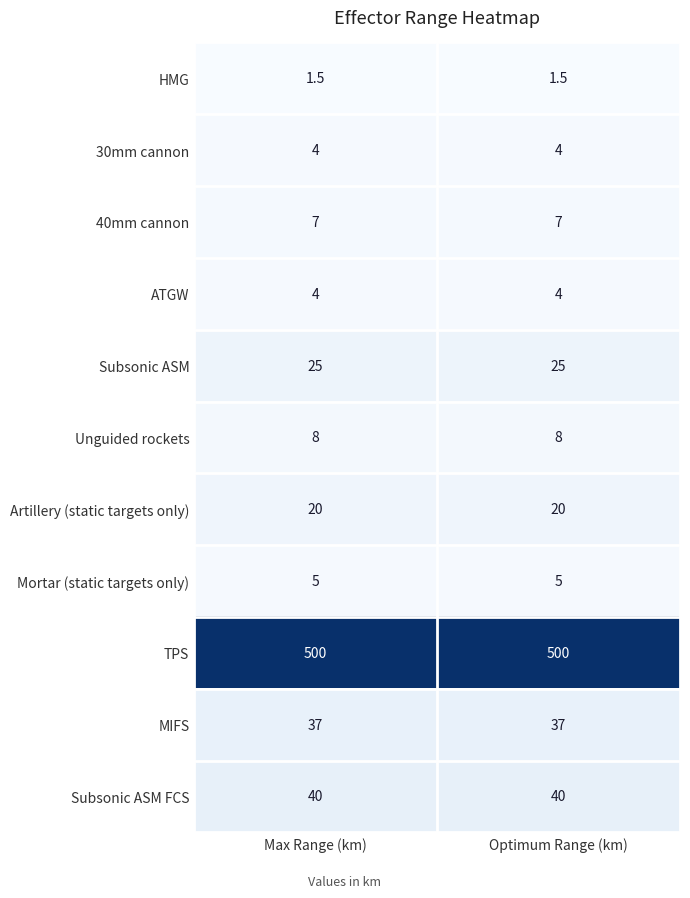

Reading left to right, list all the values displayed in this chart.

HMG: Max Range (km)=1.5	Optimum Range (km)=1.5
30mm cannon: Max Range (km)=4.0	Optimum Range (km)=4.0
40mm cannon: Max Range (km)=7.0	Optimum Range (km)=7.0
ATGW: Max Range (km)=4.0	Optimum Range (km)=4.0
Subsonic ASM: Max Range (km)=25.0	Optimum Range (km)=25.0
Unguided rockets: Max Range (km)=8.0	Optimum Range (km)=8.0
Artillery (static targets only): Max Range (km)=20.0	Optimum Range (km)=20.0
Mortar (static targets only): Max Range (km)=5.0	Optimum Range (km)=5.0
TPS: Max Range (km)=500.0	Optimum Range (km)=500.0
MIFS: Max Range (km)=37.0	Optimum Range (km)=37.0
Subsonic ASM FCS: Max Range (km)=40.0	Optimum Range (km)=40.0